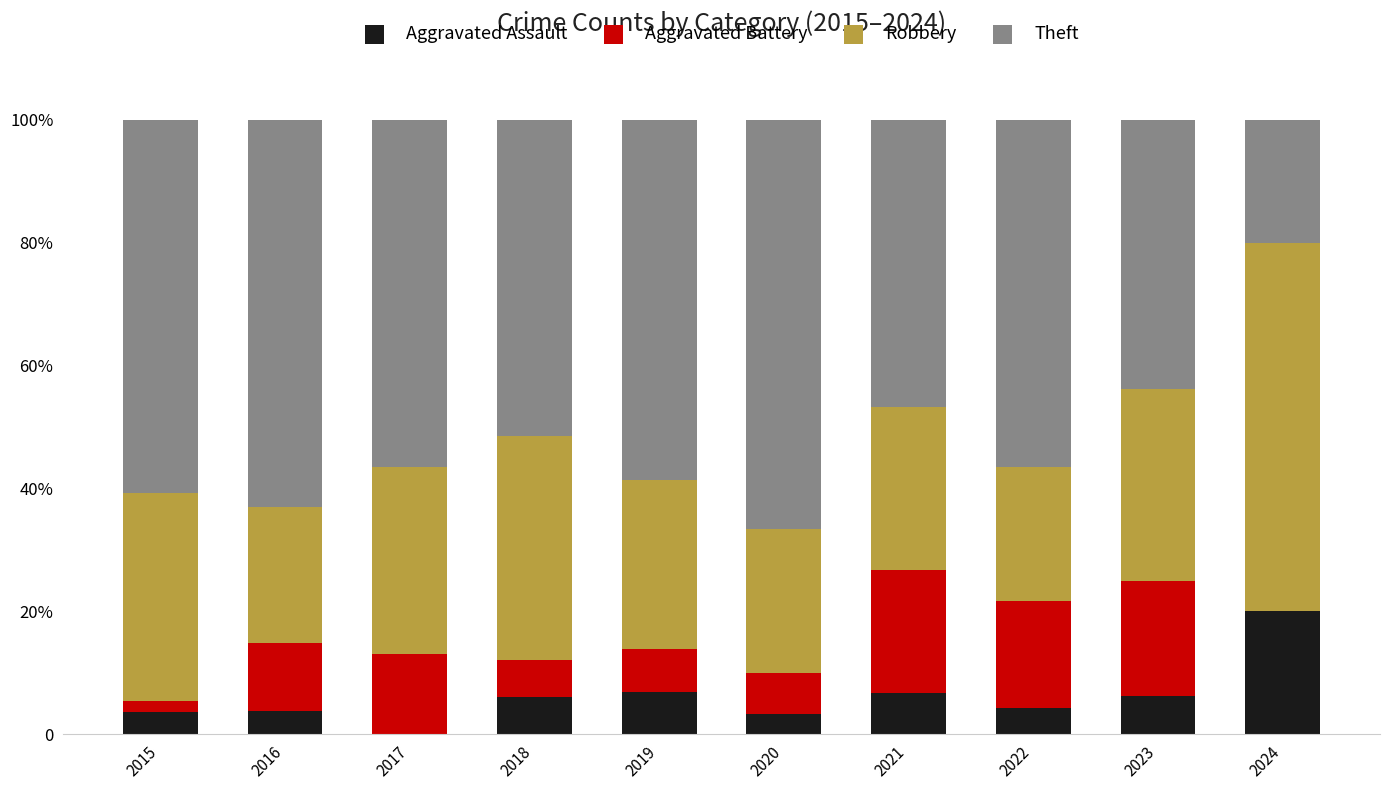

What are all the series names shown in the legend?

Aggravated Assault, Aggravated Battery, Robbery, Theft